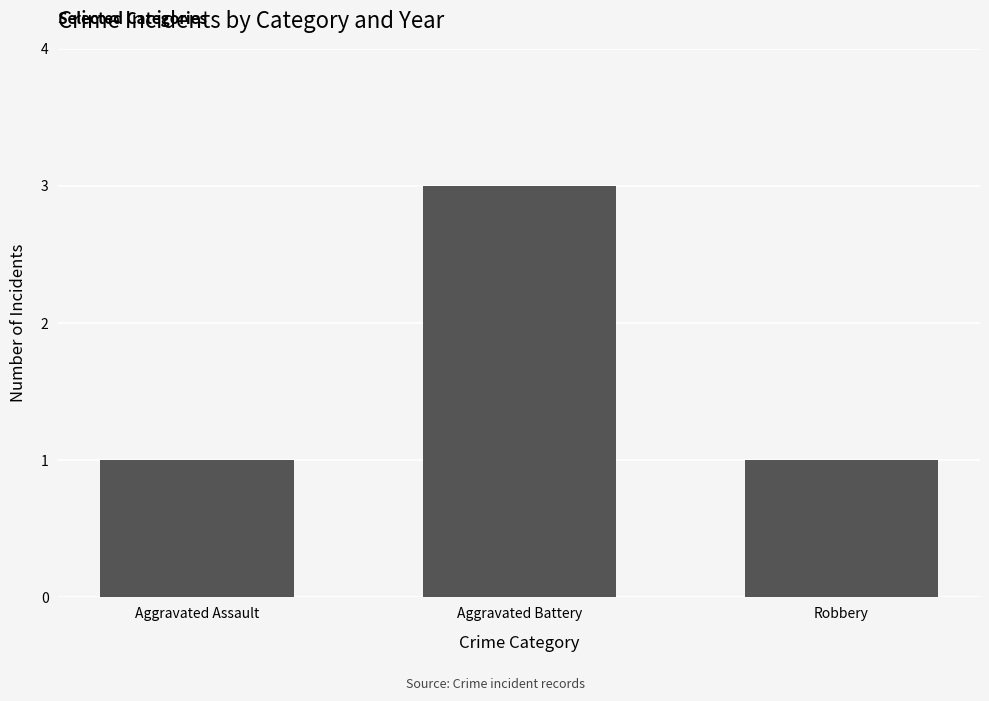

What is the label of the 2nd bar from the right?

Aggravated Battery